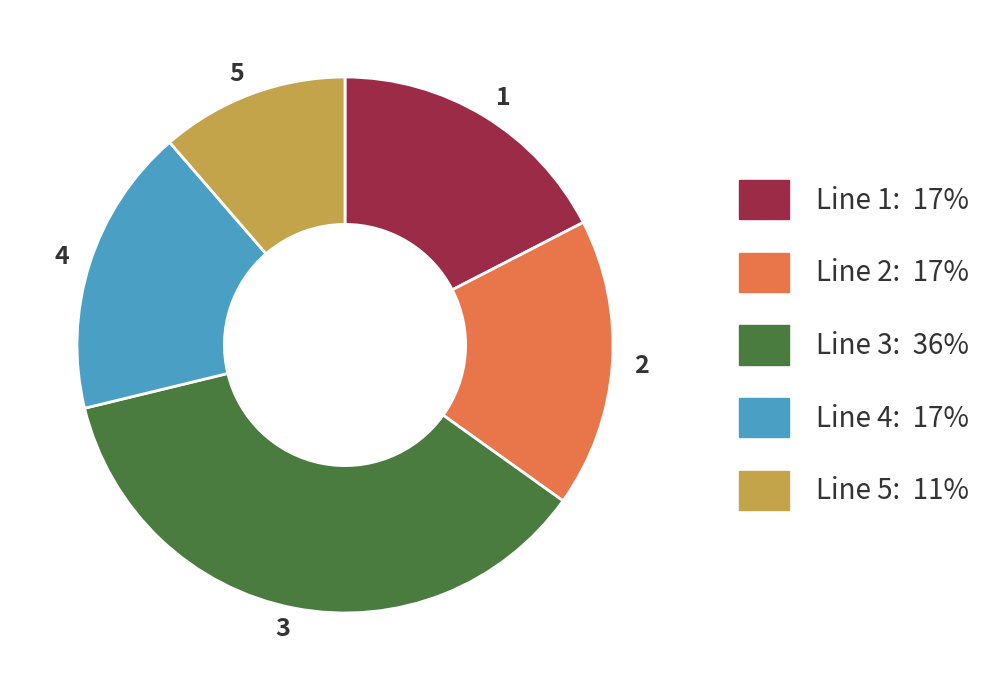

The 4 slice represents 17% of the pie. True or false?

True